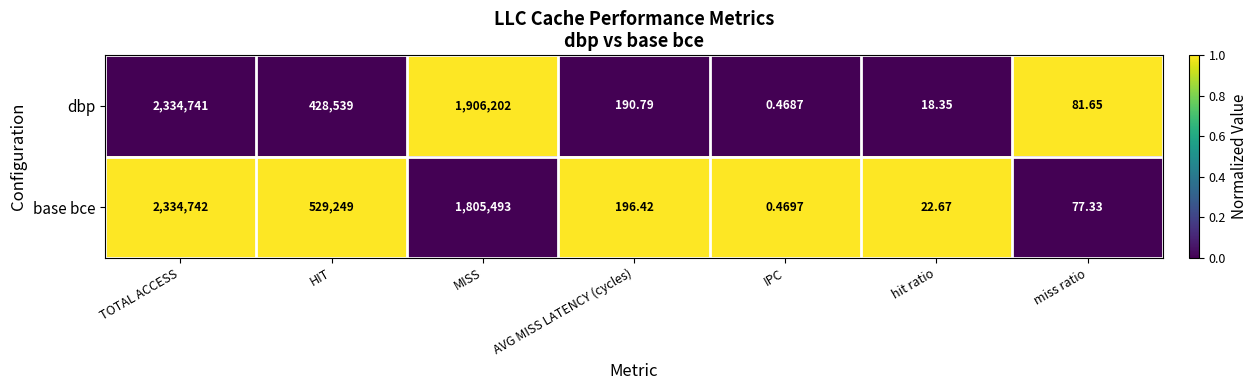

List the series in order of their peak value, lowest first.

dbp, base bce